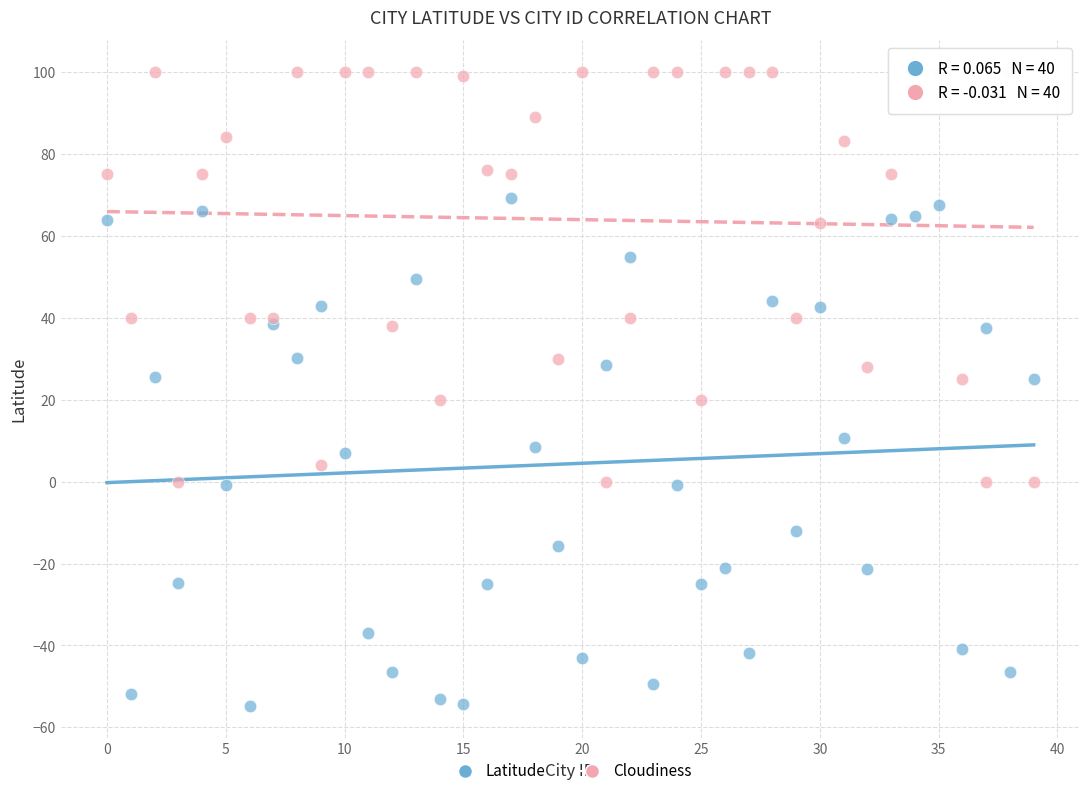

Which series contains the highest Y value?

Cloudiness